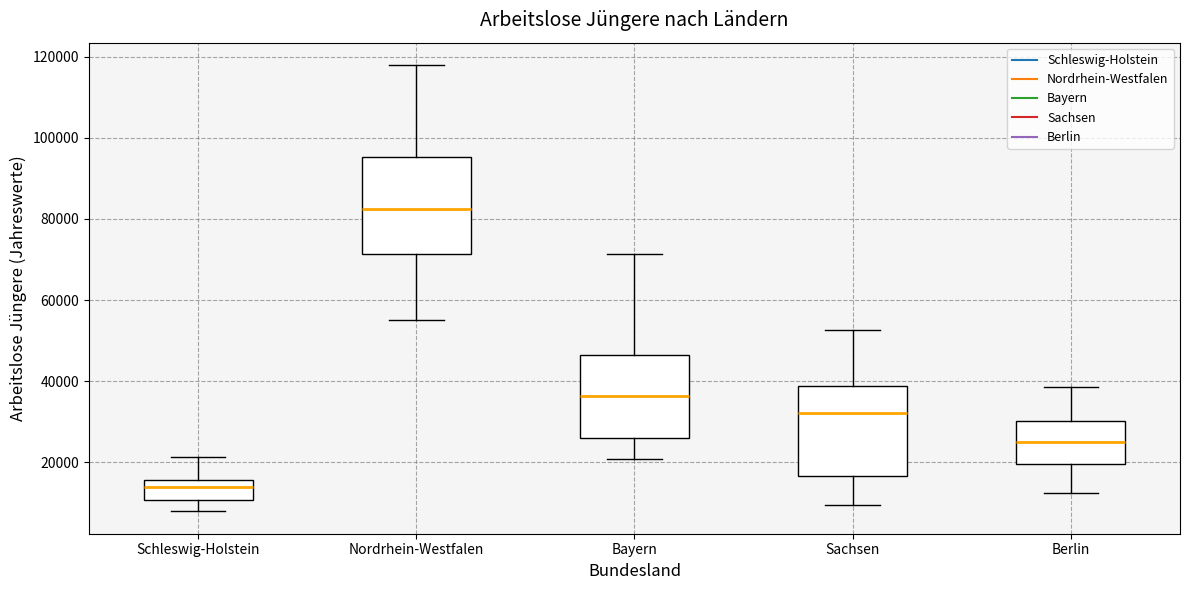

Reading left to right, transcribe this box plot: for each box, give where its median line is, the range the box spans, and where its two whiskers end, as read against the y-axis. The values are not printed on the chart, so give them approximately, as read against the axis.

Schleswig-Holstein: median 14000, box 10000 to 16000, whiskers 8000 to 22000
Nordrhein-Westfalen: median 82000, box 72000 to 96000, whiskers 56000 to 118000
Bayern: median 36000, box 26000 to 46000, whiskers 20000 to 72000
Sachsen: median 32000, box 16000 to 38000, whiskers 10000 to 52000
Berlin: median 26000, box 20000 to 30000, whiskers 12000 to 38000